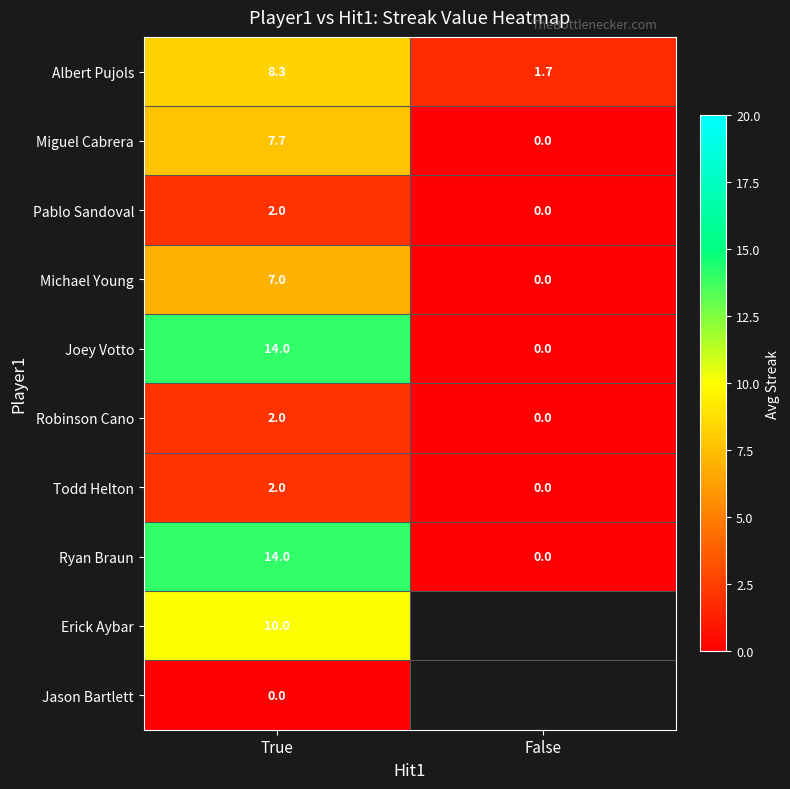

What is the difference between the Ryan Braun values at False and True?

14.0